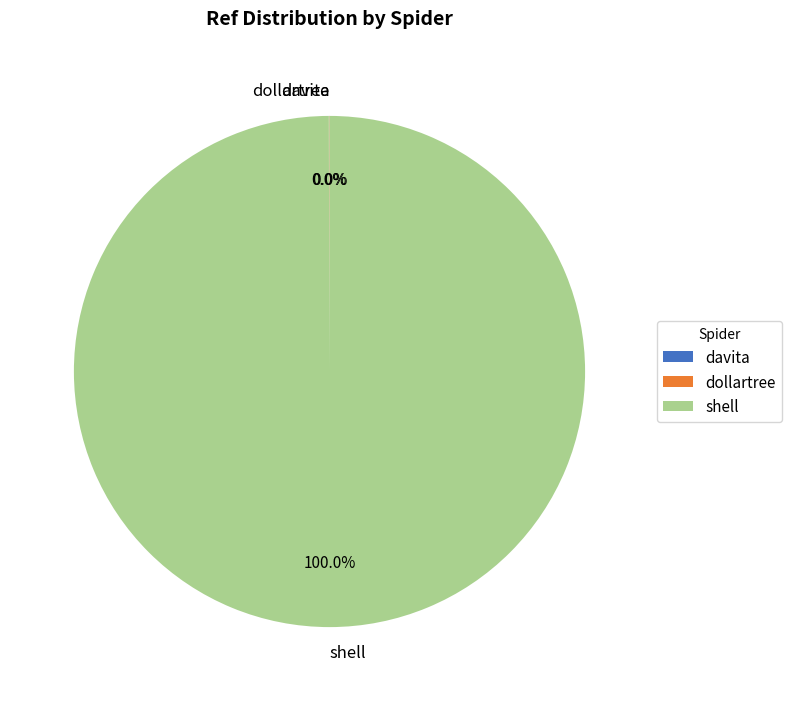

To the nearest percent, what percentage of the pie is shell?

100%